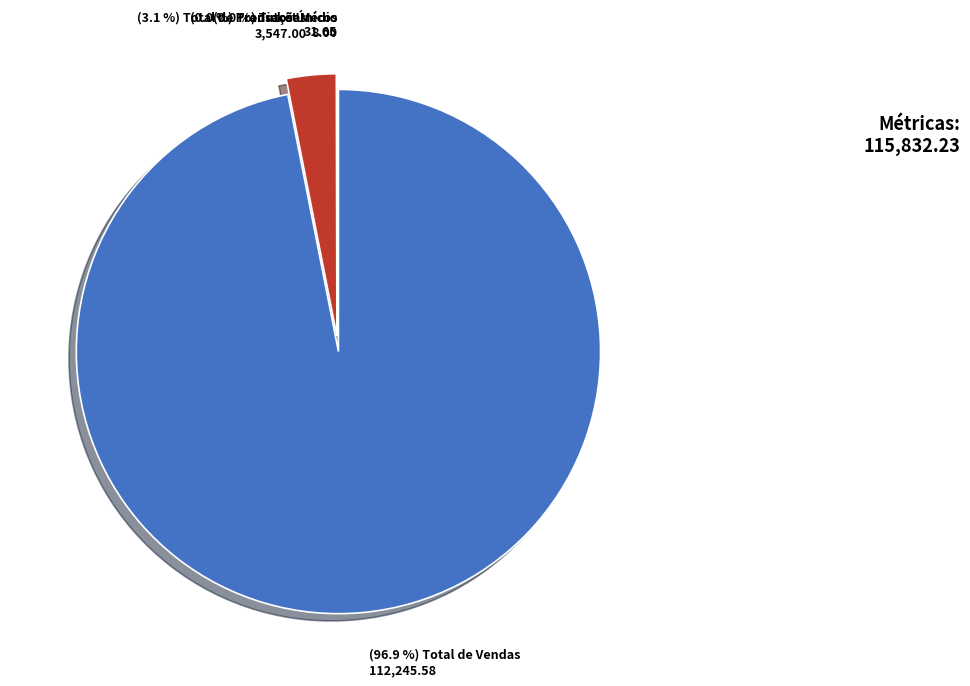

Is it true that Total de Transações is 3% of the pie?

True